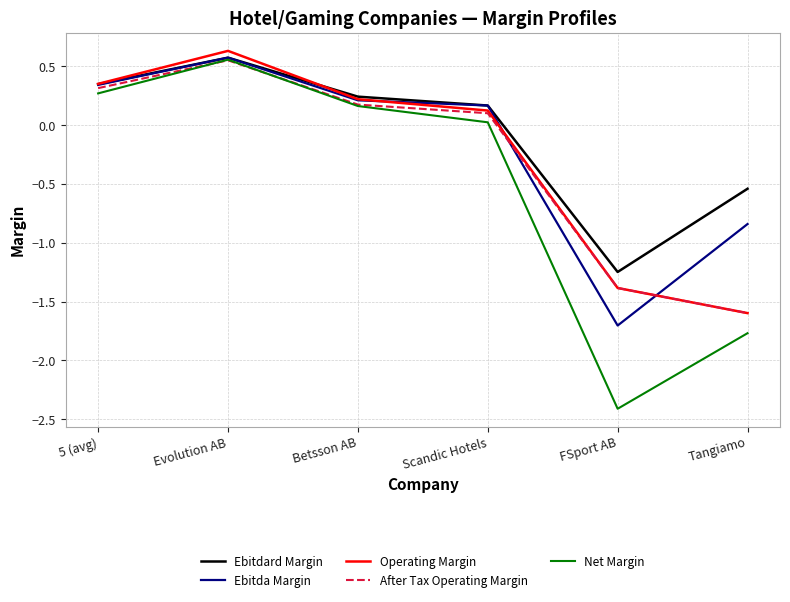

What is the total value across all series at 5 (avg)?

1.6